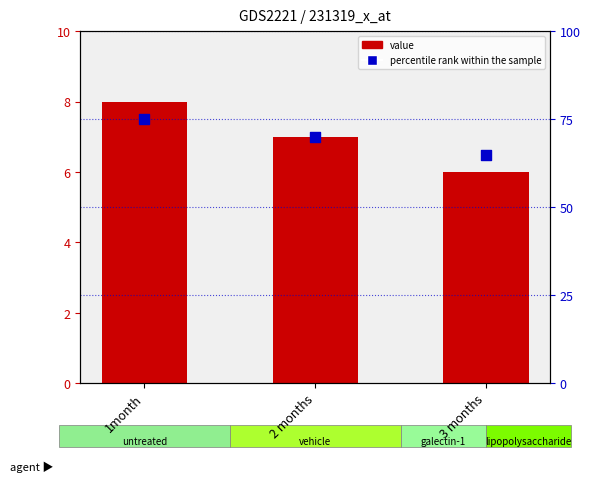

What are all the series names shown in the legend?

value, percentile rank within the sample